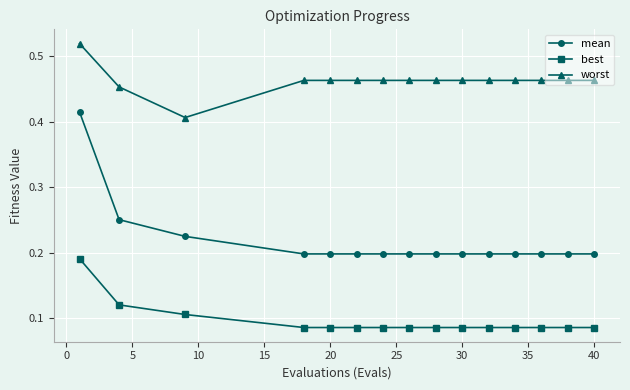

List the series in order of their peak value, lowest first.

best, mean, worst